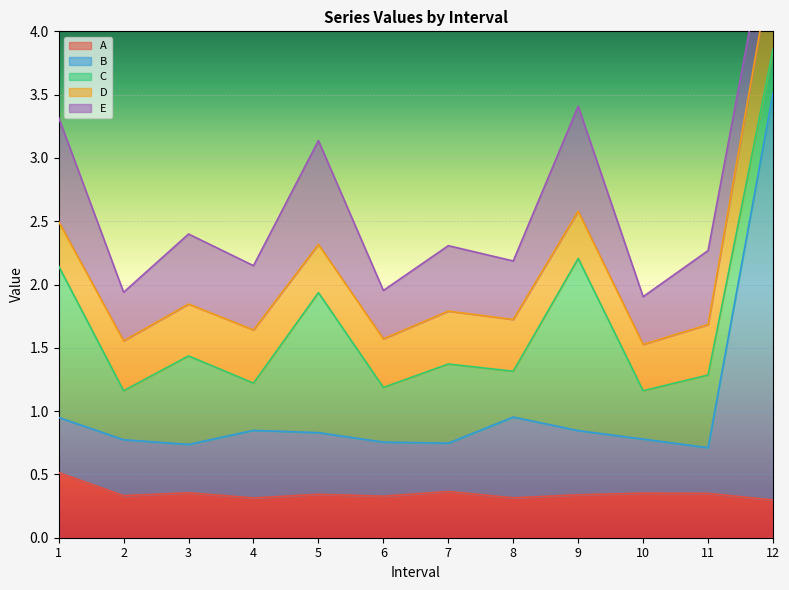

At how many categories does at least one series exceed 1?

4